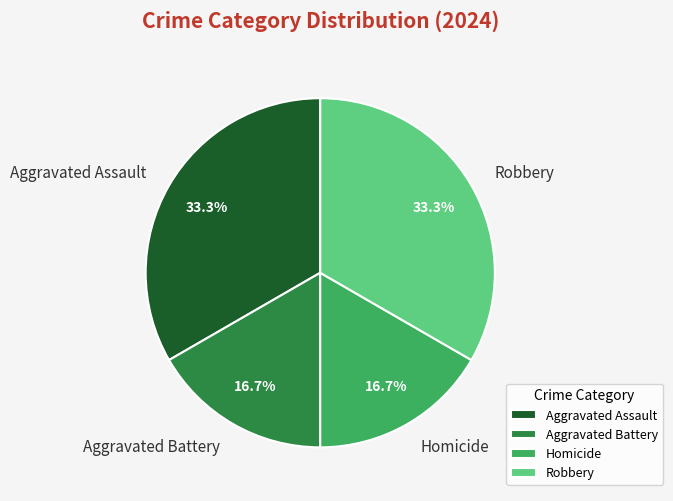

What percentage is the Aggravated Battery slice, to the nearest percent?

17%